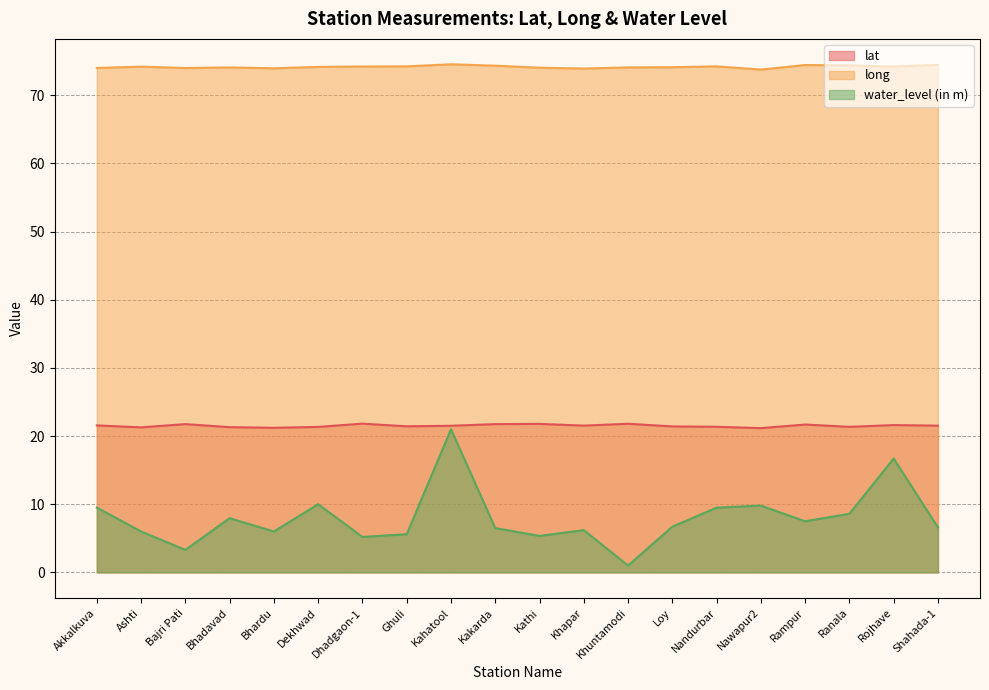

True or false: lat and long intersect in this chart.

False